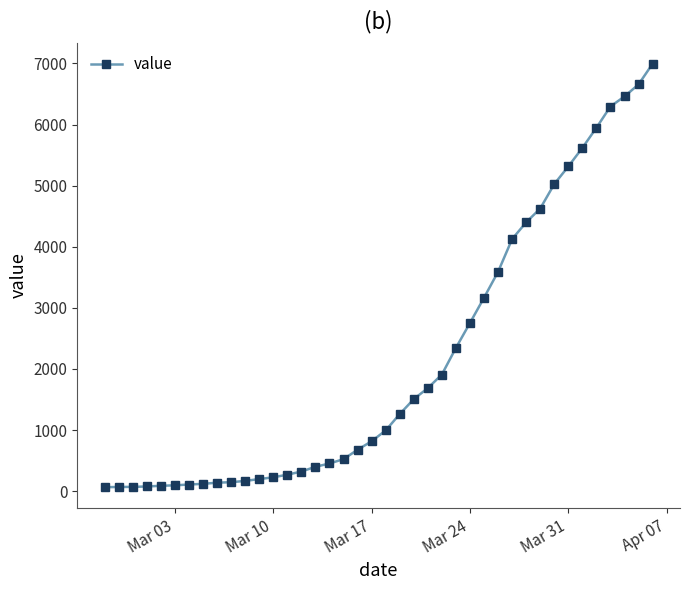

What is the greatest value displayed?

6995